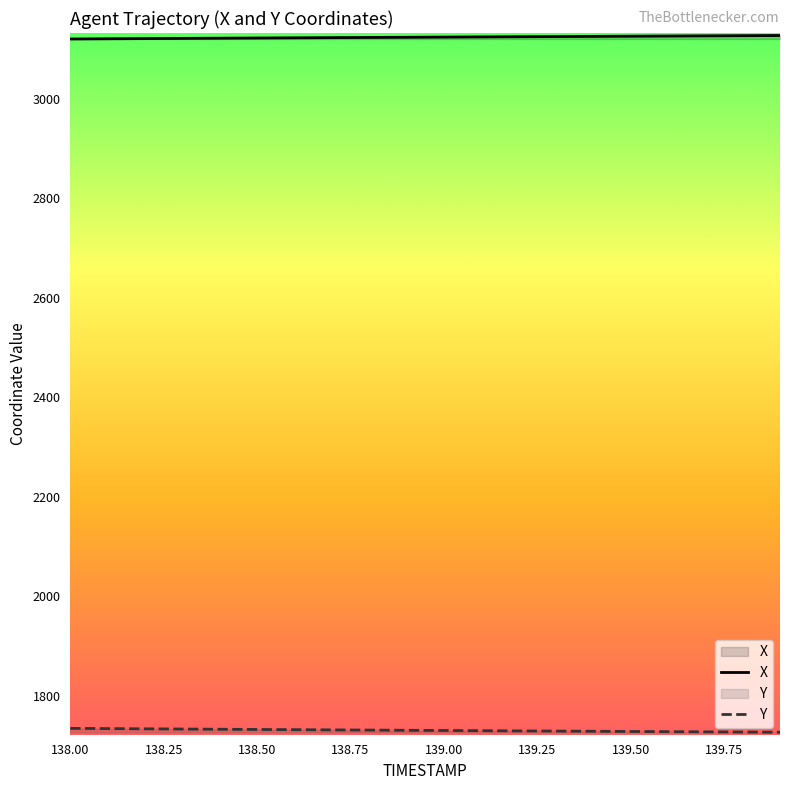

How many data points does each series have?

20